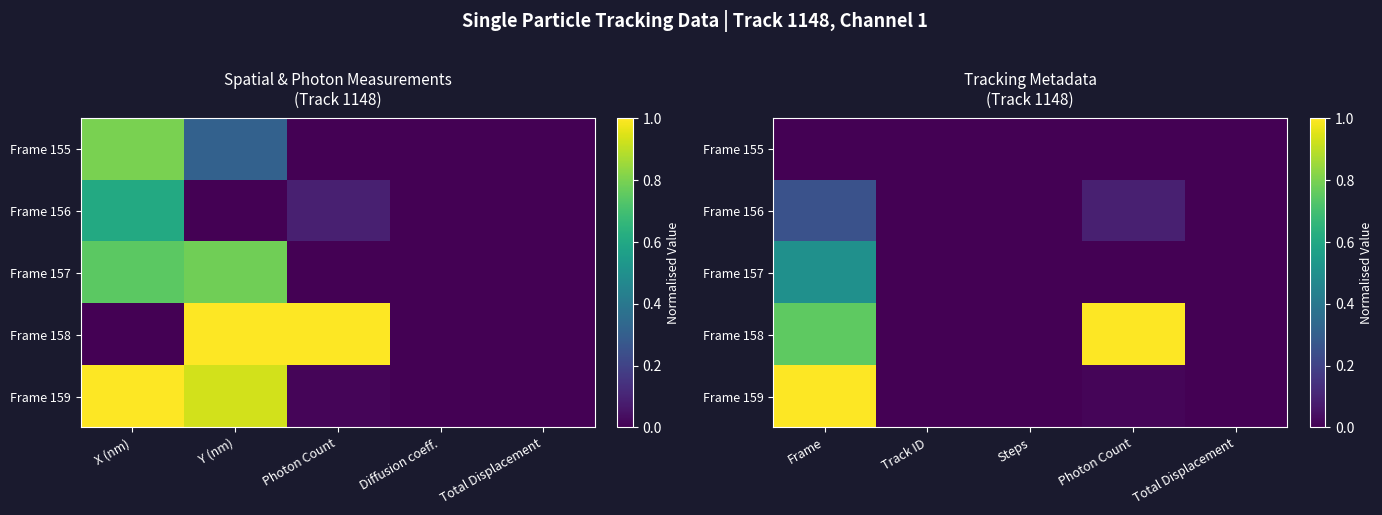

Which series has the largest range (max minus min)?

Frame 158